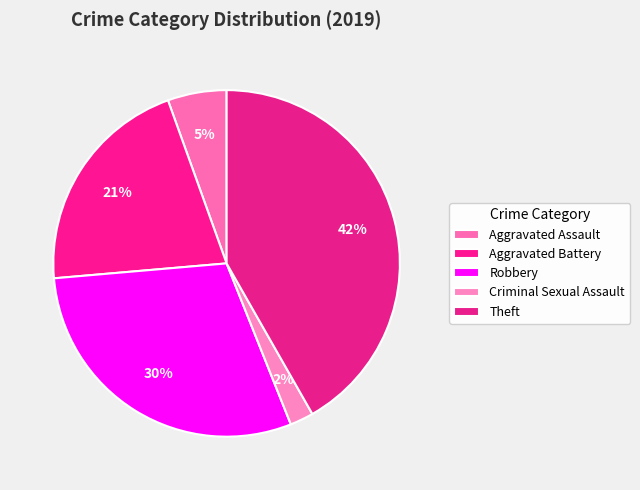

Is it true that Aggravated Battery is 21% of the pie?

True